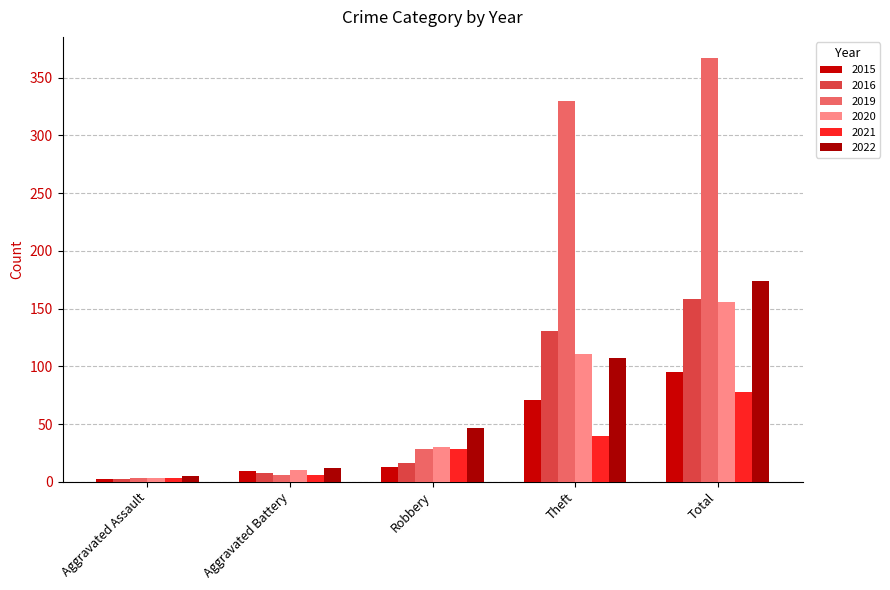

At which category is the sum across all series the highest?

Total